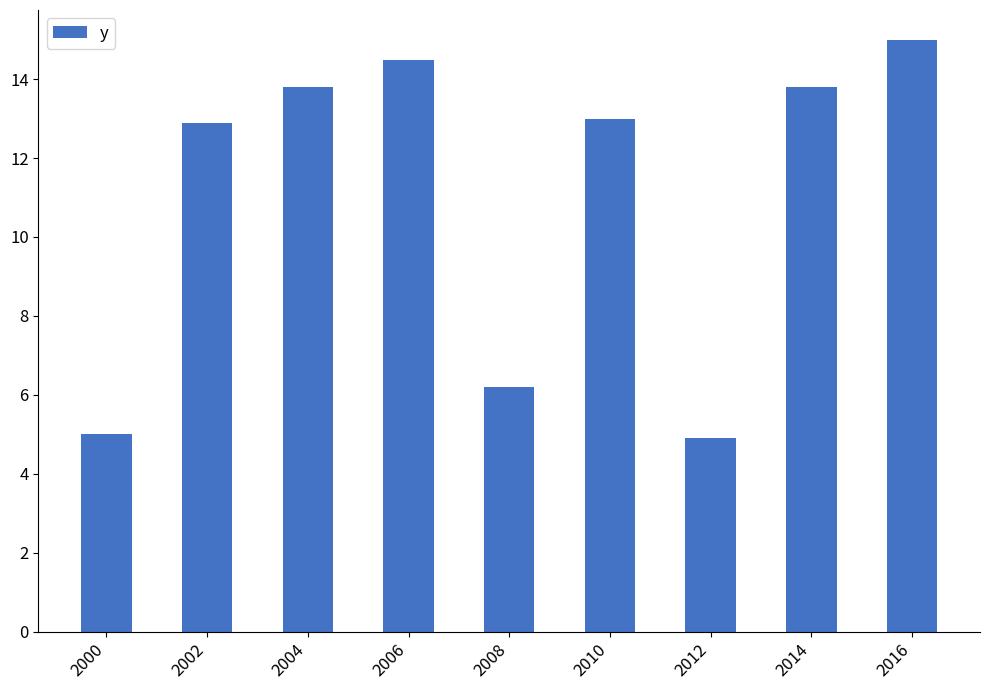

What value does the data have at 2002?

12.9